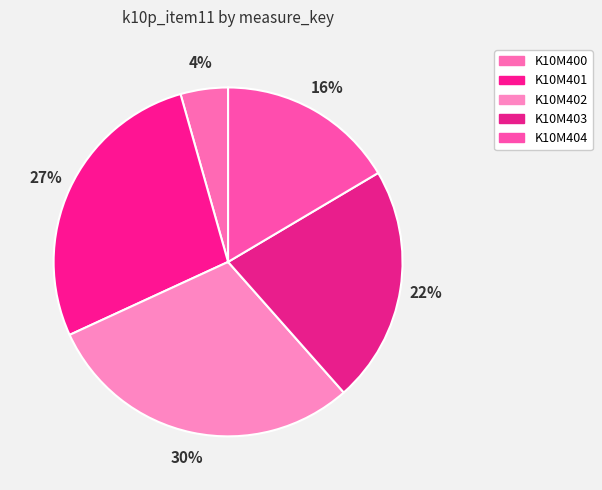

Which slice is the smallest?

K10M400